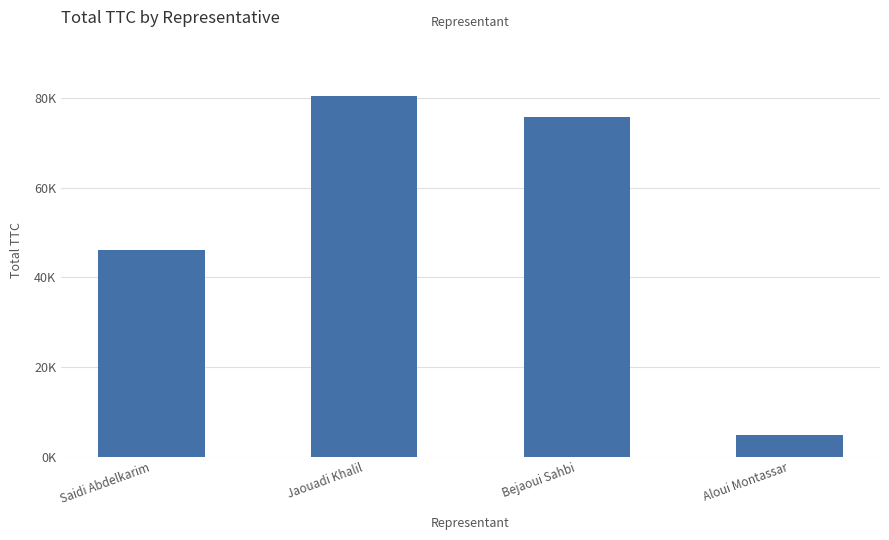

What position from the left is Bejaoui Sahbi?

3